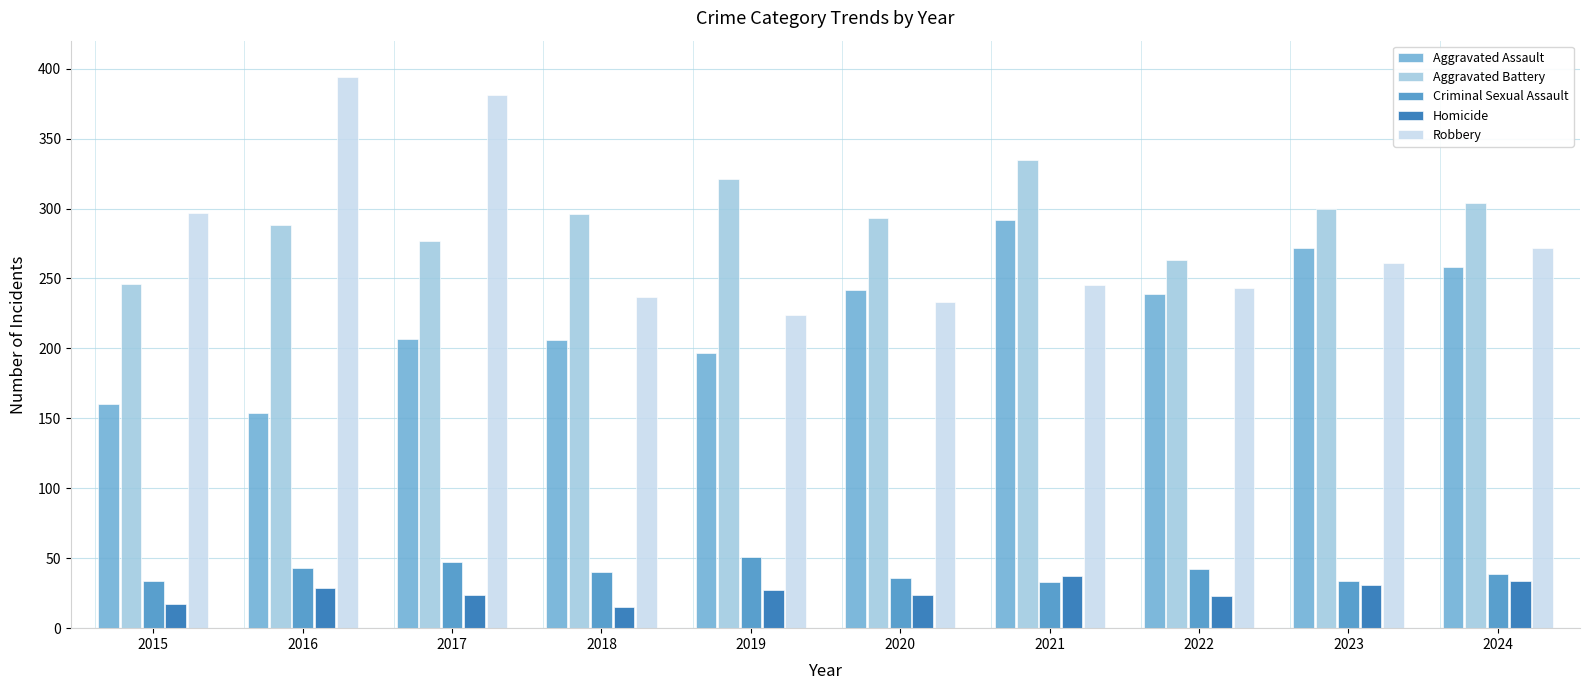

Which series has the widest spread of values?

Robbery